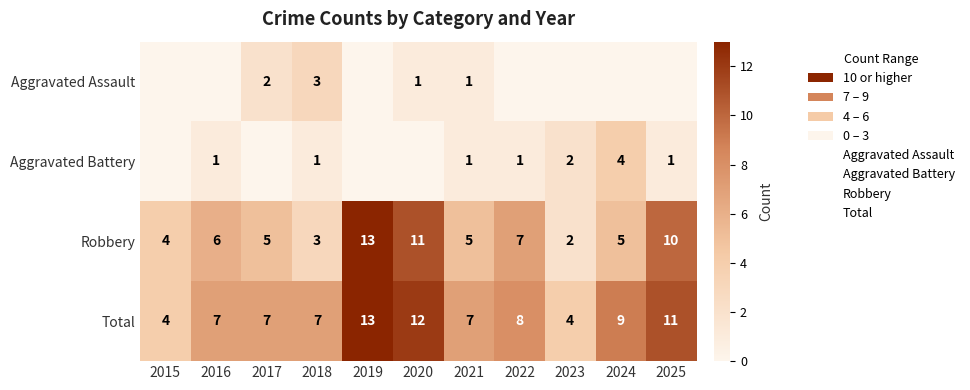

How many values in the Robbery series are below 5?

3